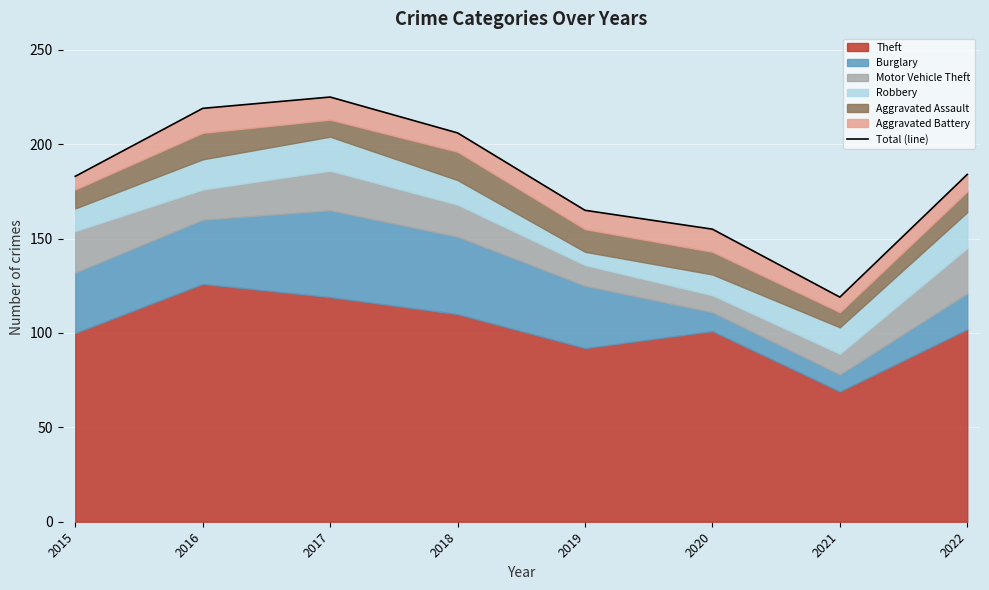

How many interior local valleys (lower than both neighbors) does the data have?

1